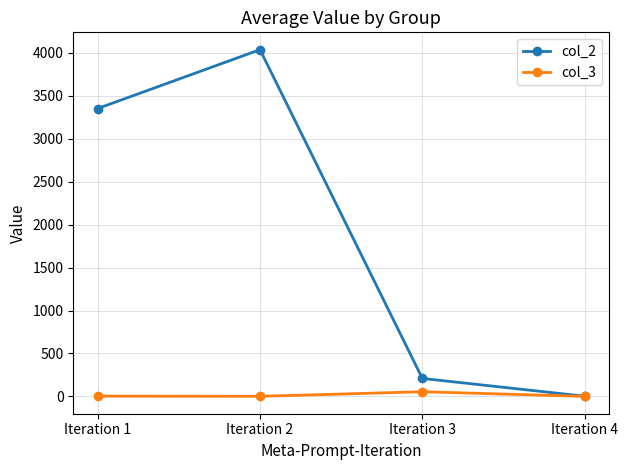

Which category has the highest value across all series?

Iteration 2